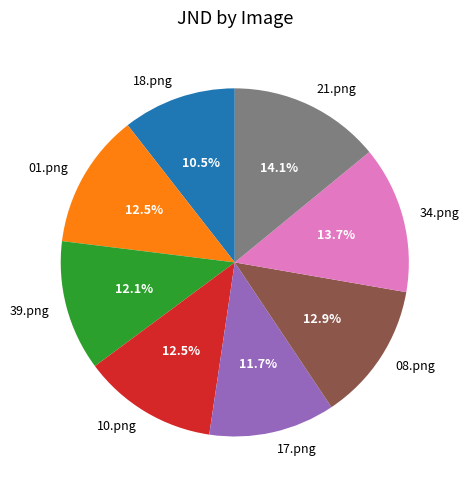

Is it true that 18.png is 1% of the pie?

False